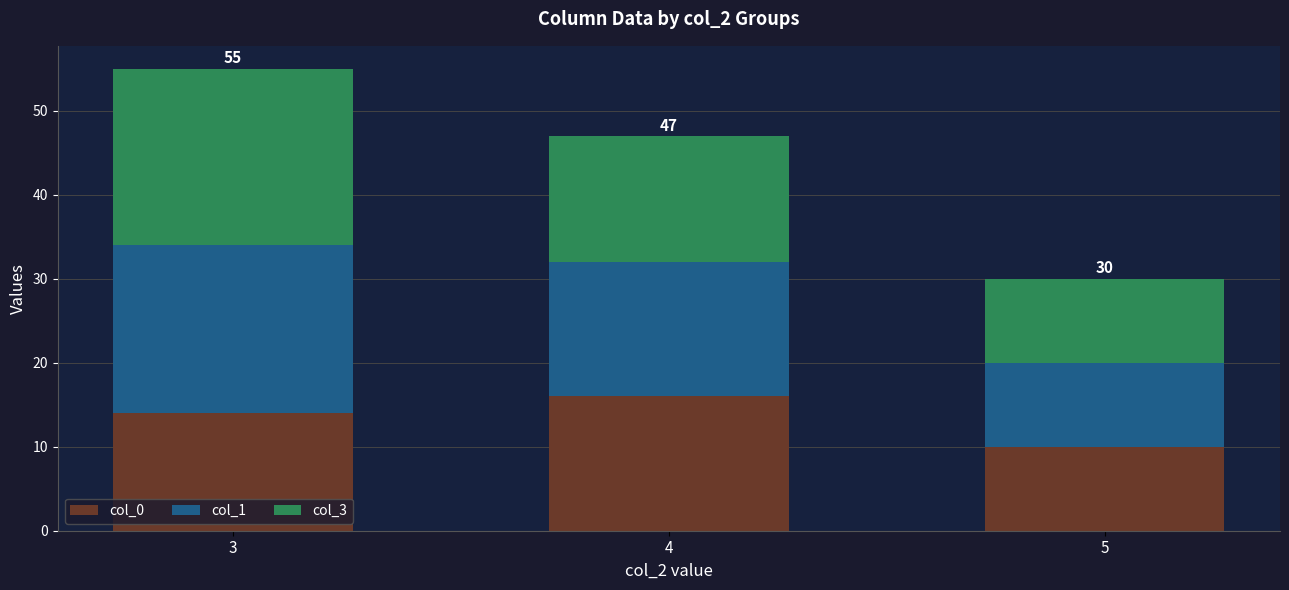

What is the maximum value for col_0?

16